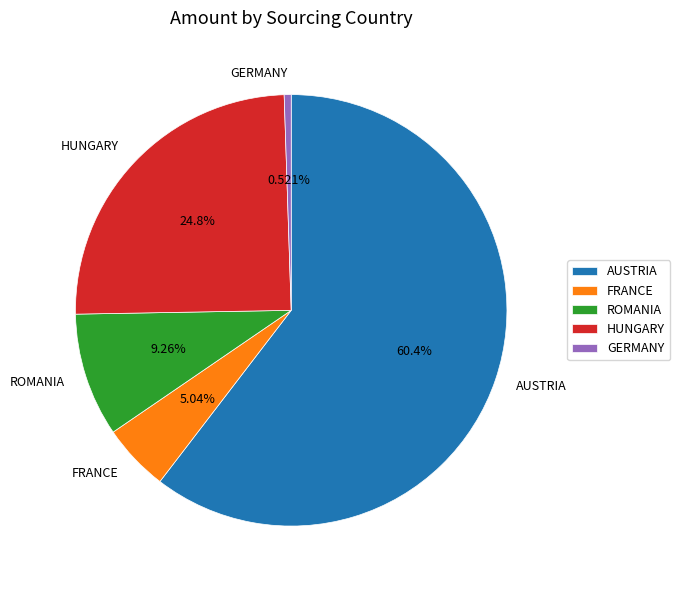

Does ROMANIA account for over 50% of the chart?

No